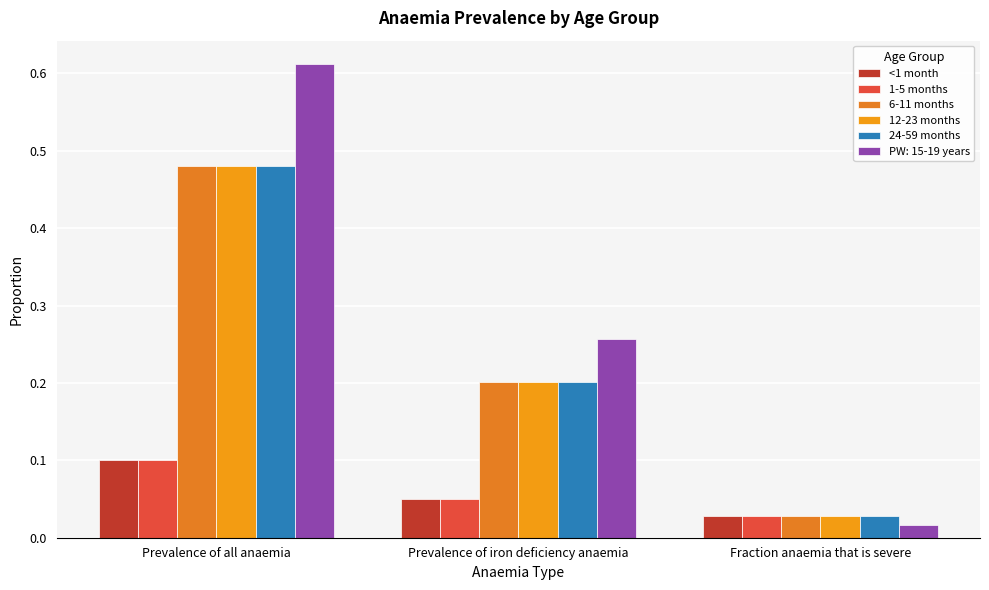

How many bars are there in each group?

6